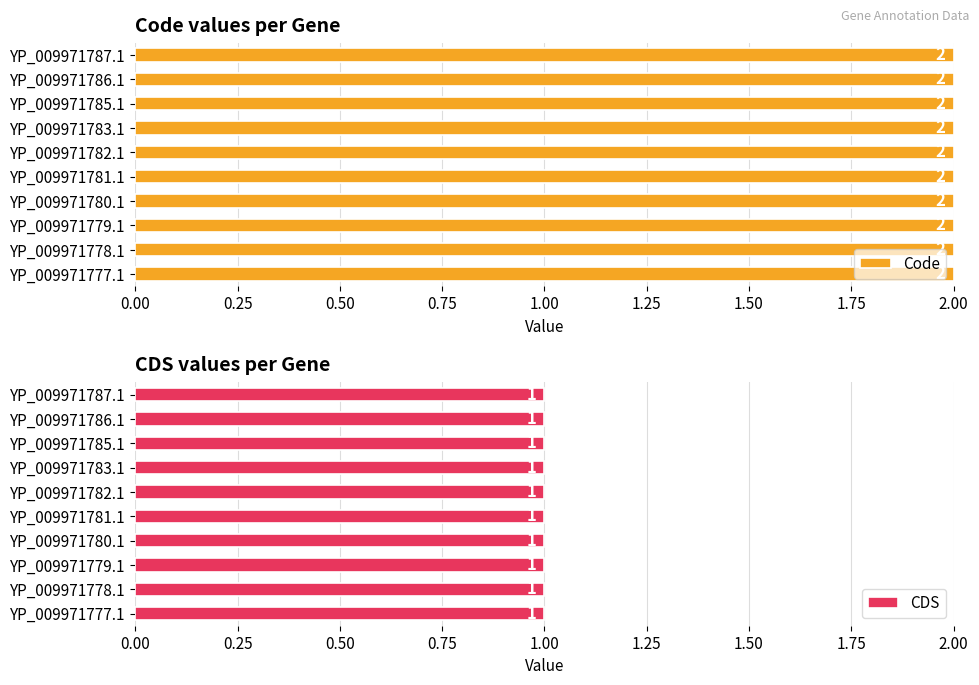

Is it true that CDS equals 1 at YP_009971787.1?

True